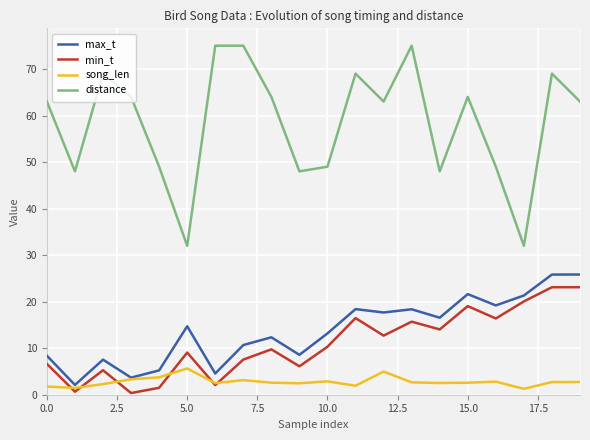

What are all the series names shown in the legend?

max_t, min_t, song_len, distance